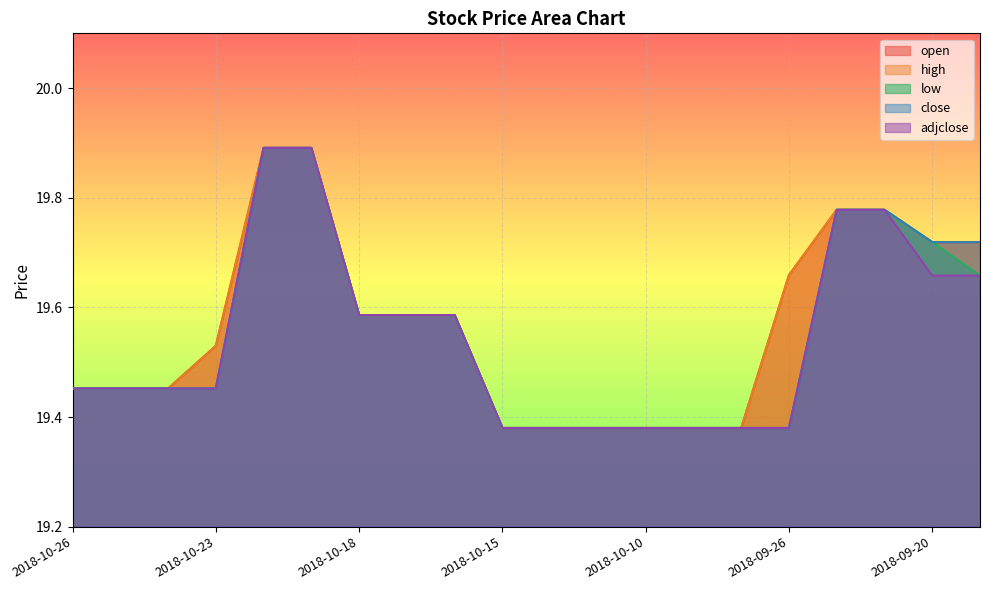

The value of adjclose at 2018-10-08 is 27.0. True or false?

False